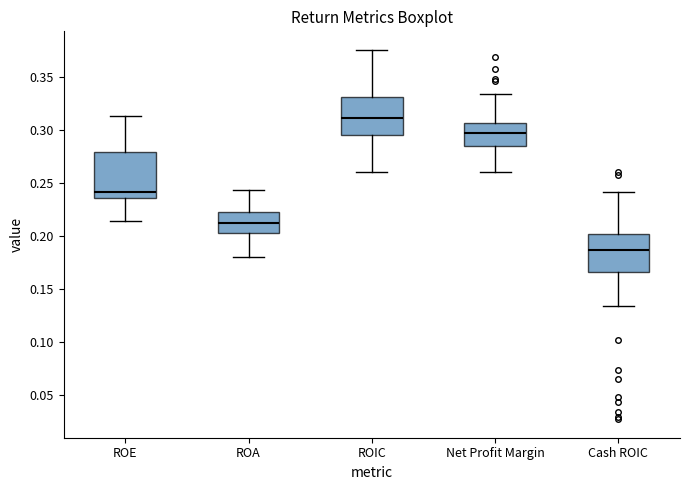

Reading left to right, read every box against the y-axis: the position of its median line, the range the box covers, and the ends of its whiskers. The values are not printed on the chart, so give them approximately, as read against the axis.

ROE: median 0.240, box 0.235 to 0.280, whiskers 0.215 to 0.315
ROA: median 0.215, box 0.205 to 0.225, whiskers 0.180 to 0.245
ROIC: median 0.310, box 0.295 to 0.330, whiskers 0.260 to 0.375
Net Profit Margin: median 0.295, box 0.285 to 0.305, whiskers 0.260 to 0.335
Cash ROIC: median 0.185, box 0.165 to 0.200, whiskers 0.135 to 0.240